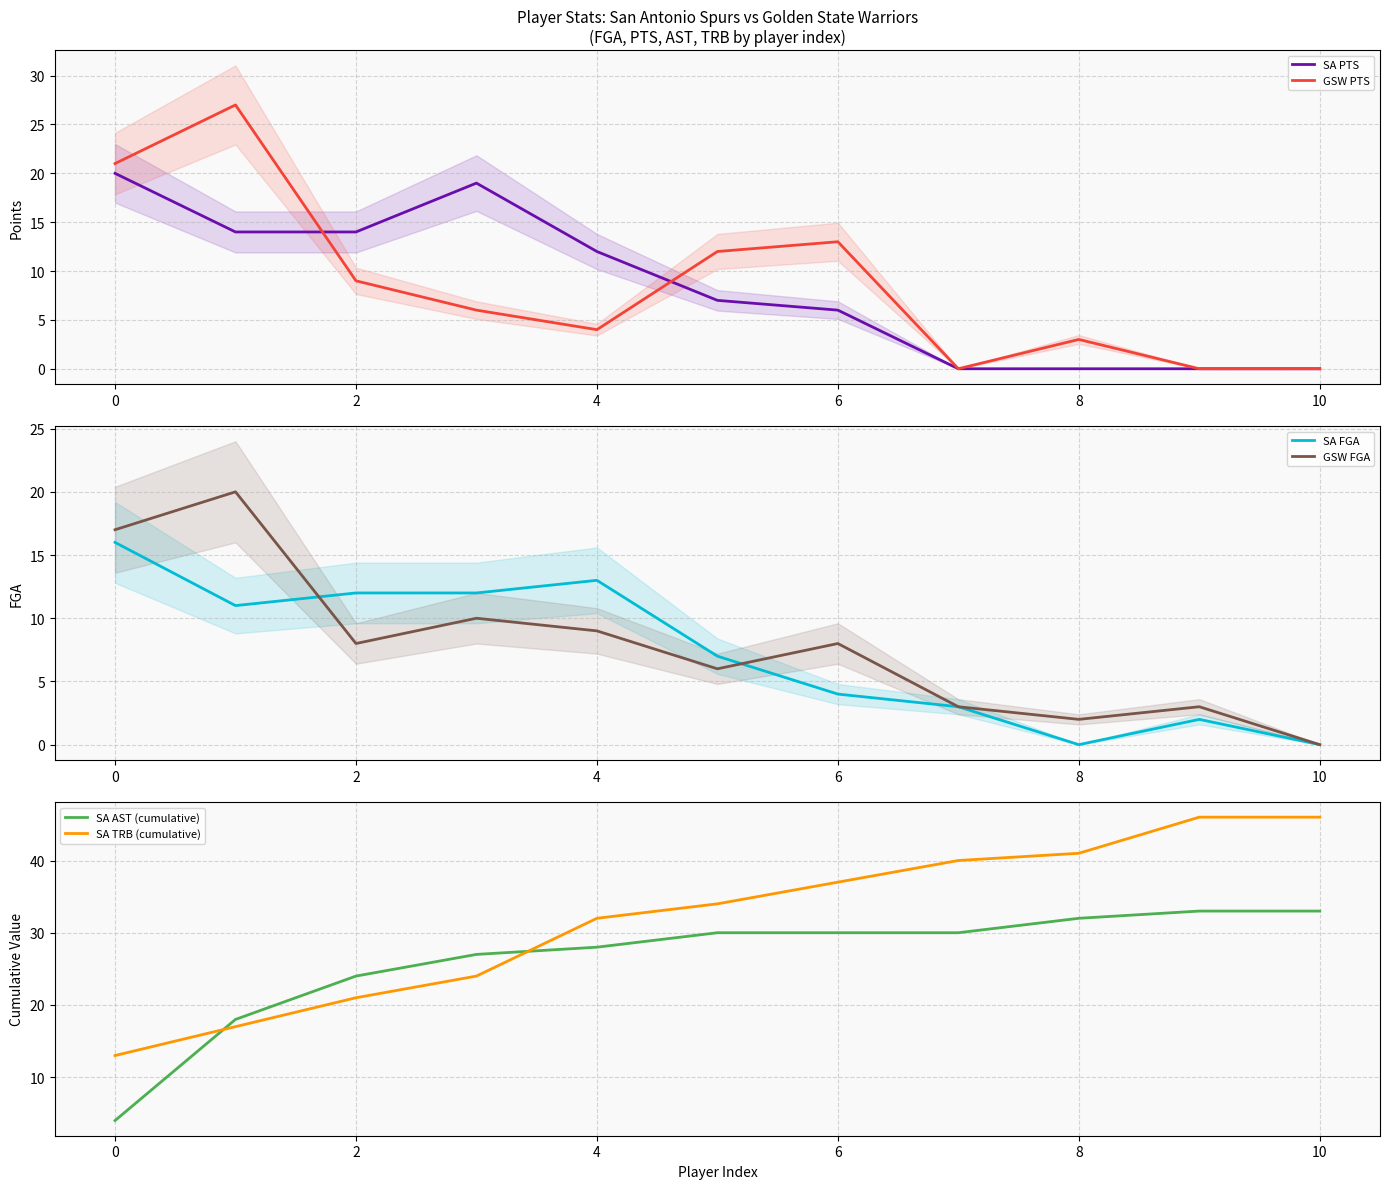

True or false: SA TRB (cumulative) and SA AST (cumulative) intersect in this chart.

True